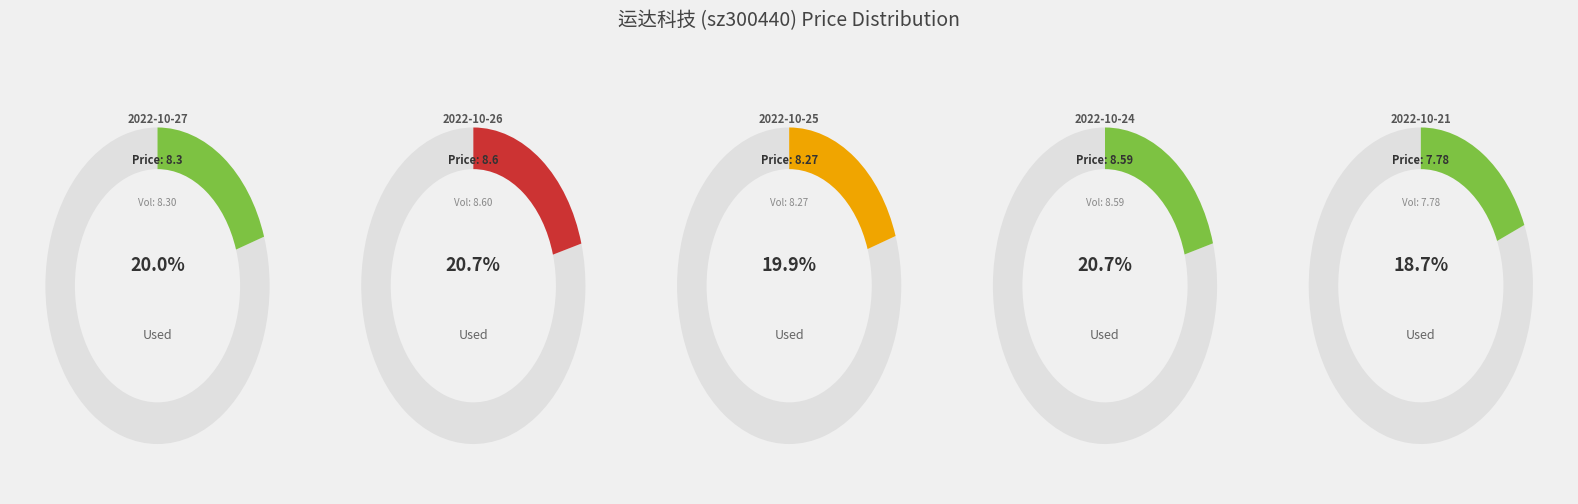

How many segments does this pie chart have?

5